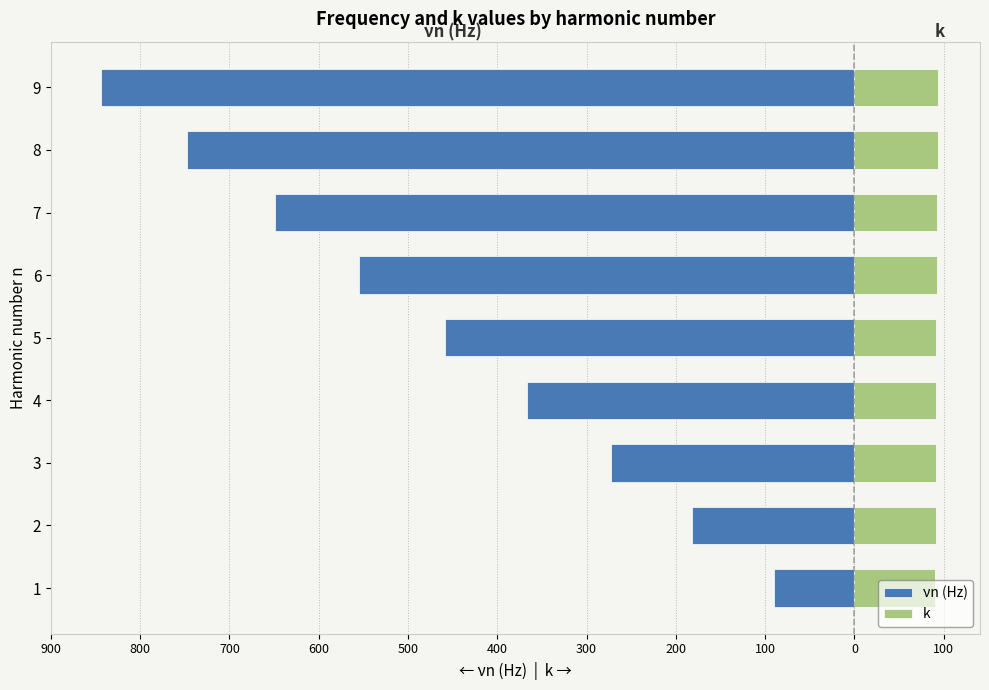

How many values in the νn (Hz) series are below -459?

4